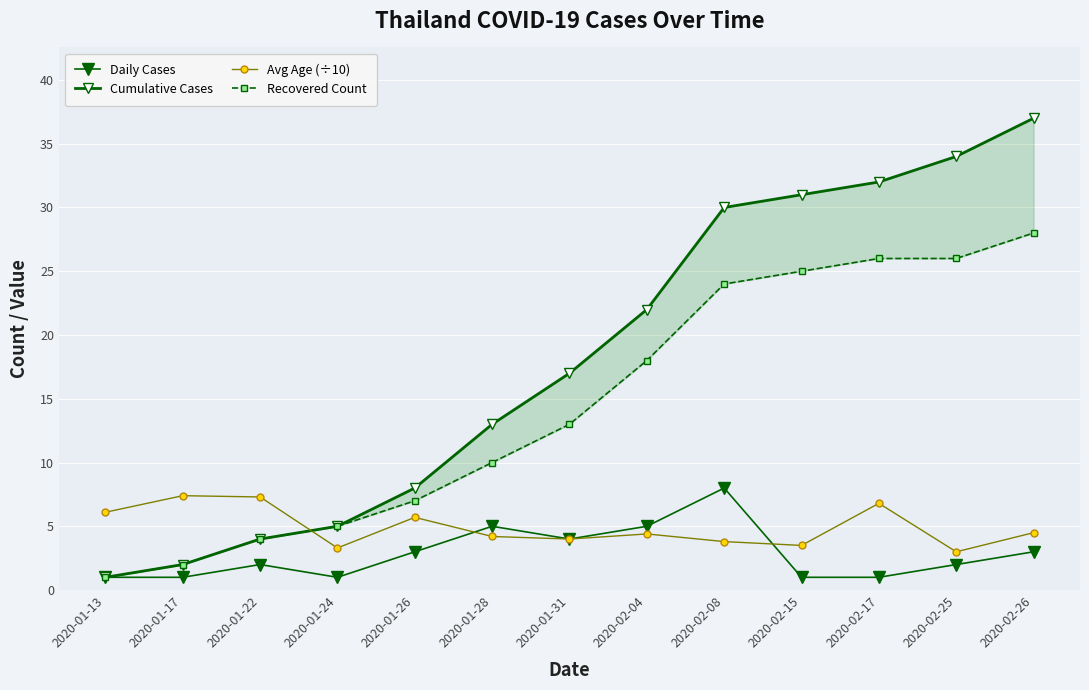

Reading left to right, extract all data points from this chart.

Daily Cases: 2020-01-13=1.0	2020-01-17=1.0	2020-01-22=2.0	2020-01-24=1.0	2020-01-26=3.0	2020-01-28=5.0	2020-01-31=4.0	2020-02-04=5.0	2020-02-08=8.0	2020-02-15=1.0	2020-02-17=1.0	2020-02-25=2.0	2020-02-26=3.0
Cumulative Cases: 2020-01-13=1.0	2020-01-17=2.0	2020-01-22=4.0	2020-01-24=5.0	2020-01-26=8.0	2020-01-28=13.0	2020-01-31=17.0	2020-02-04=22.0	2020-02-08=30.0	2020-02-15=31.0	2020-02-17=32.0	2020-02-25=34.0	2020-02-26=37.0
Avg Age (÷10): 2020-01-13=6.1	2020-01-17=7.4	2020-01-22=7.3	2020-01-24=3.3	2020-01-26=5.7	2020-01-28=4.2	2020-01-31=4.0	2020-02-04=4.4	2020-02-08=3.8	2020-02-15=3.5	2020-02-17=6.8	2020-02-25=3.0	2020-02-26=4.5
Recovered Count: 2020-01-13=1.0	2020-01-17=2.0	2020-01-22=4.0	2020-01-24=5.0	2020-01-26=7.0	2020-01-28=10.0	2020-01-31=13.0	2020-02-04=18.0	2020-02-08=24.0	2020-02-15=25.0	2020-02-17=26.0	2020-02-25=26.0	2020-02-26=28.0